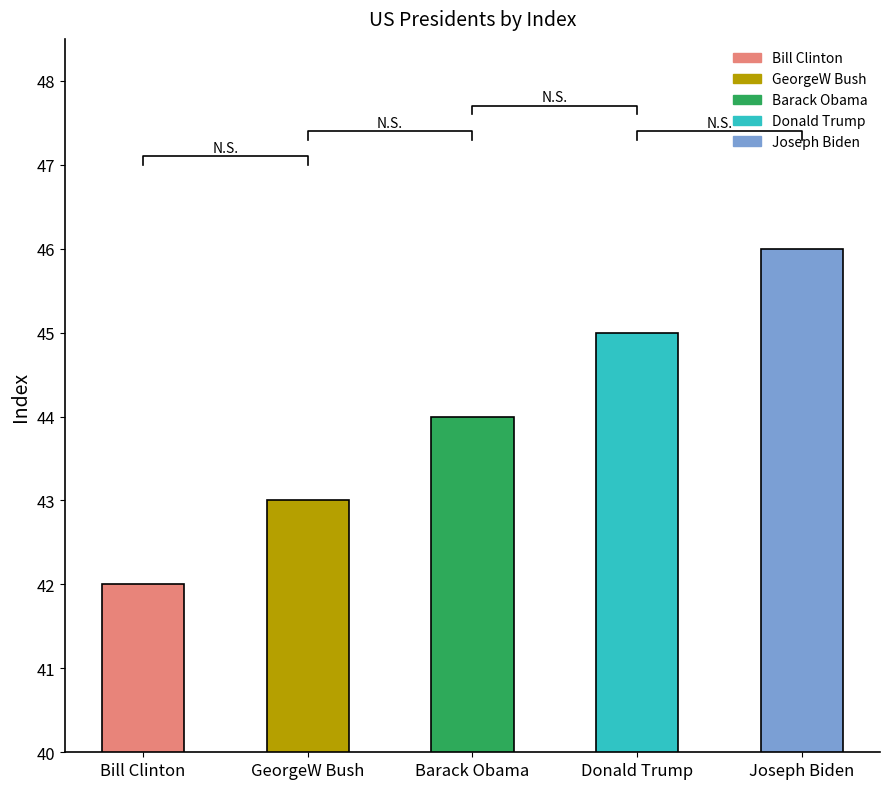

What is the label of the 3rd bar from the right?

Barack Obama